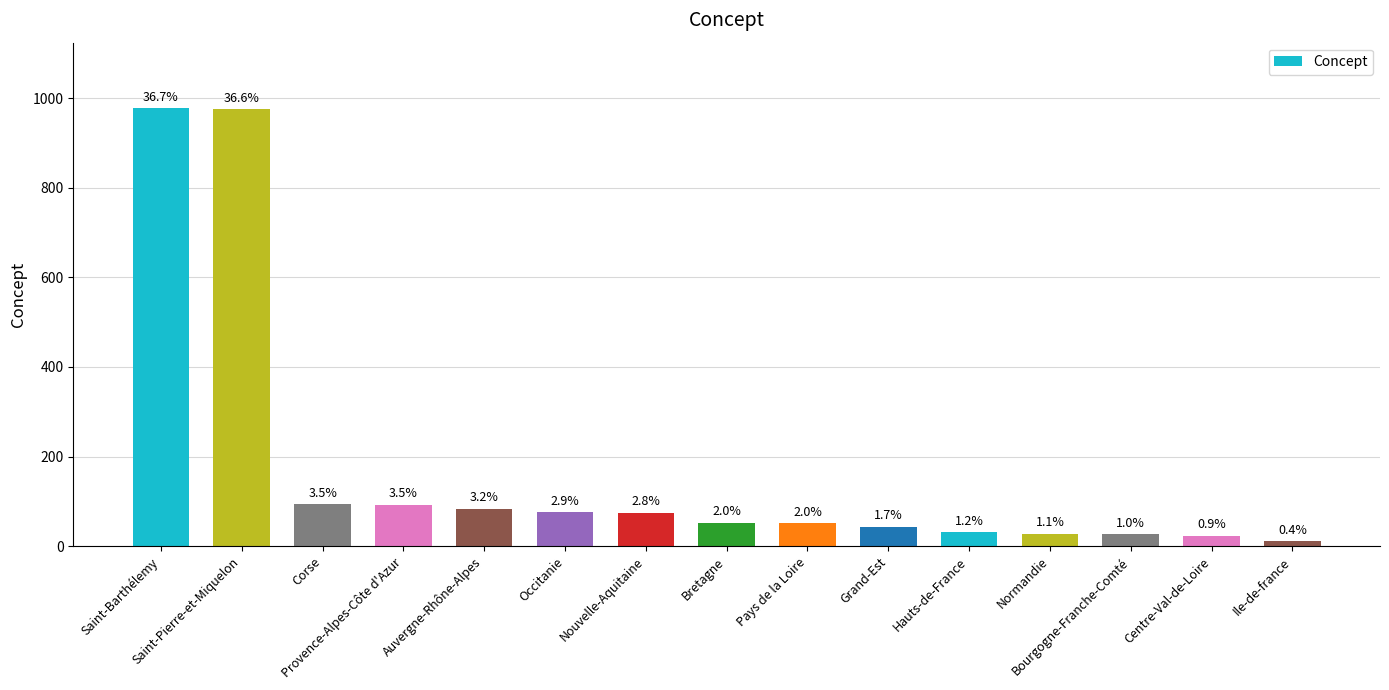

How many bars are there in total?

15